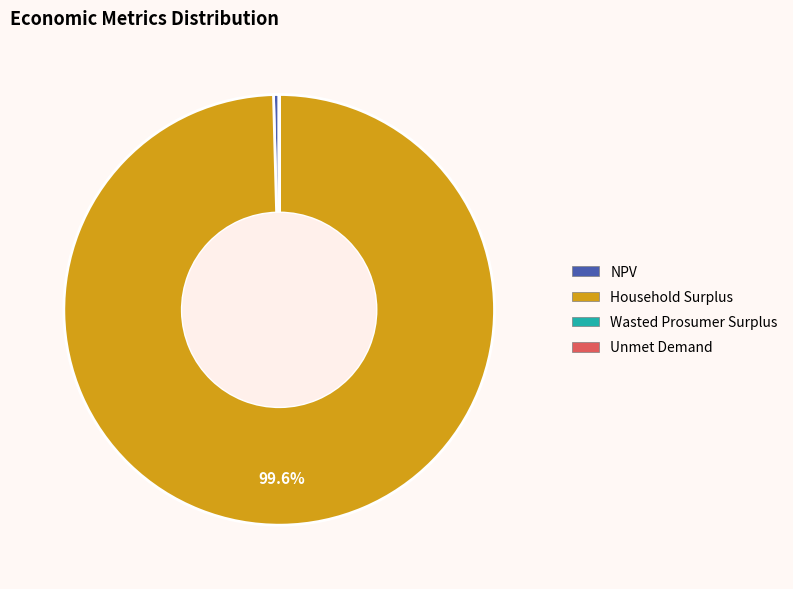

Which category has the biggest portion of the pie?

Household Surplus